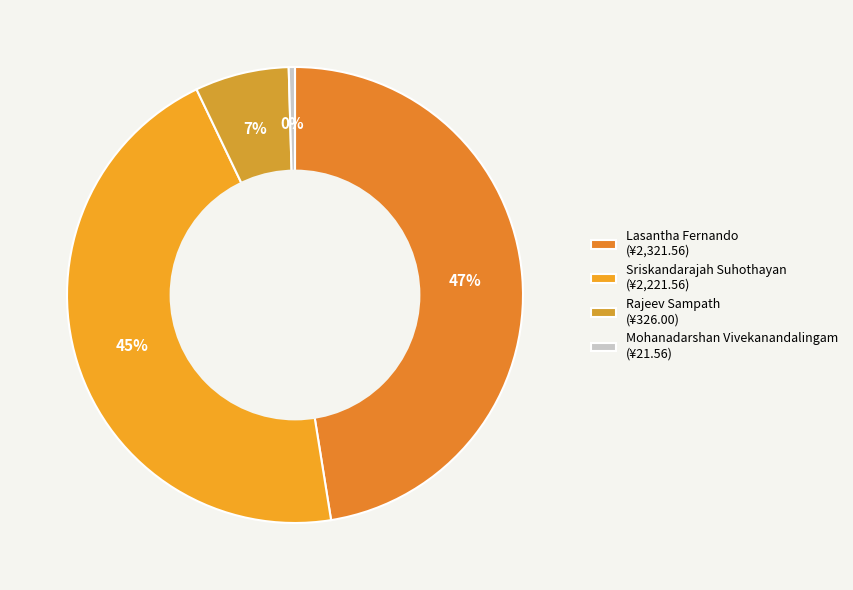

Which category has the smallest portion of the pie?

Mohanadarshan Vivekanandalingam